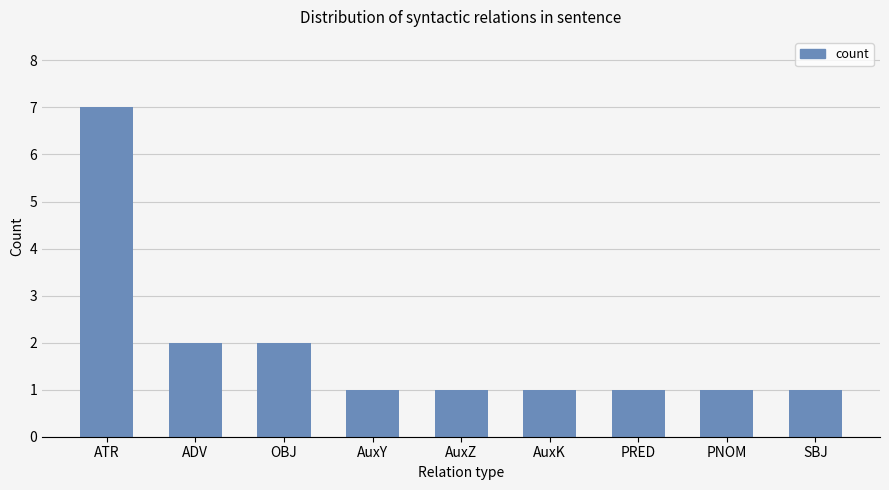

Reading left to right, extract all data points from this chart.

ATR=7	ADV=2	OBJ=2	AuxY=1	AuxZ=1	AuxK=1	PRED=1	PNOM=1	SBJ=1